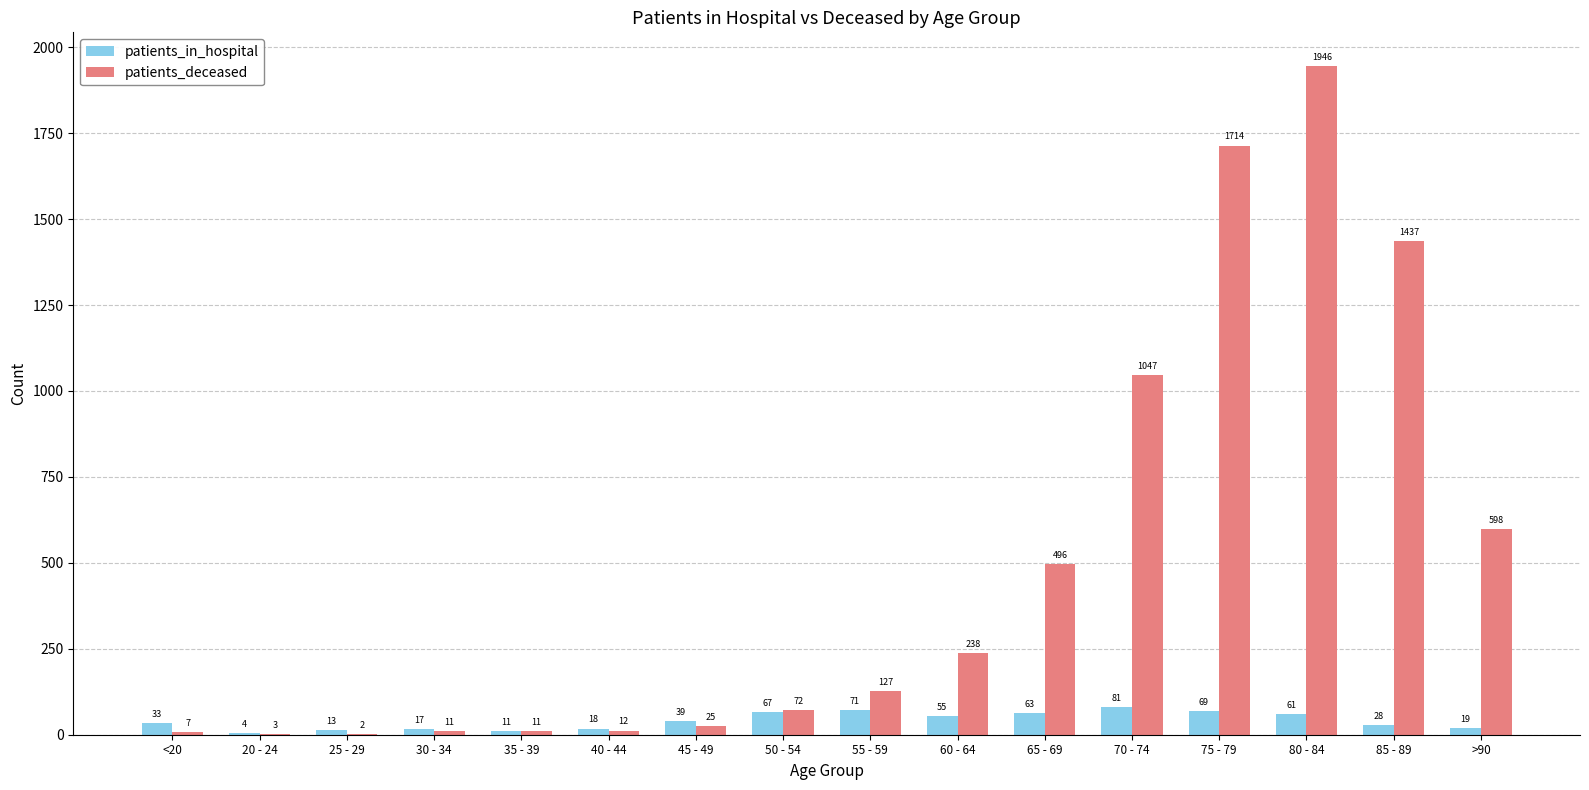

The value of patients_in_hospital at 65 - 69 is 63. True or false?

True